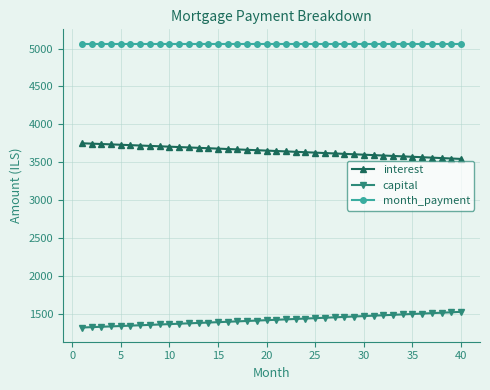

At how many categories does at least one series exceed 1367?

40